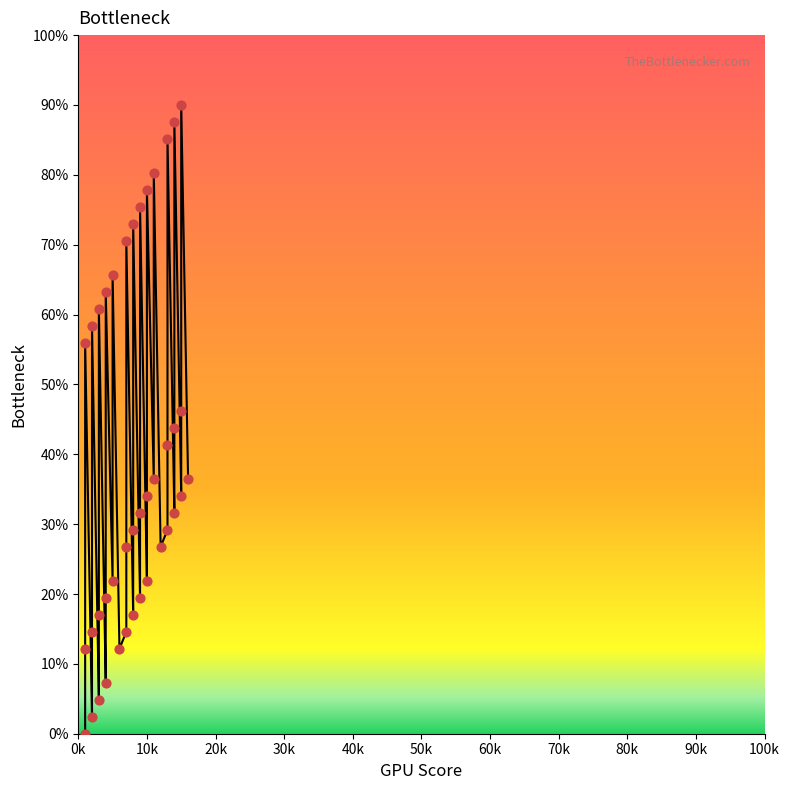

What is the change in value from 4 to 14?

+24.3